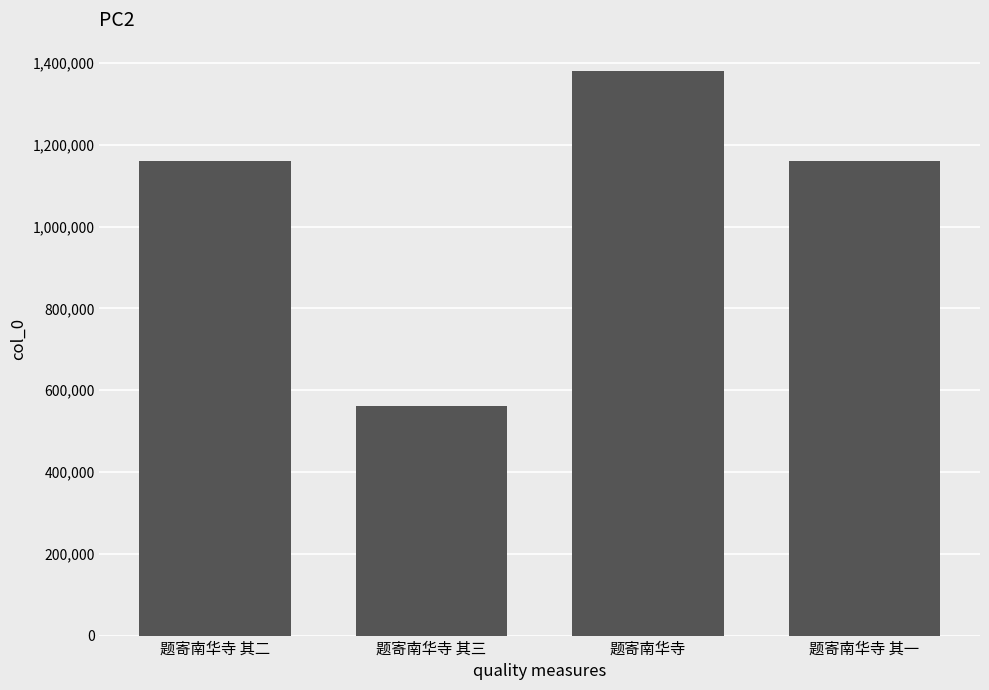

What is the label of the 2nd bar from the left?

题寄南华寺 其三